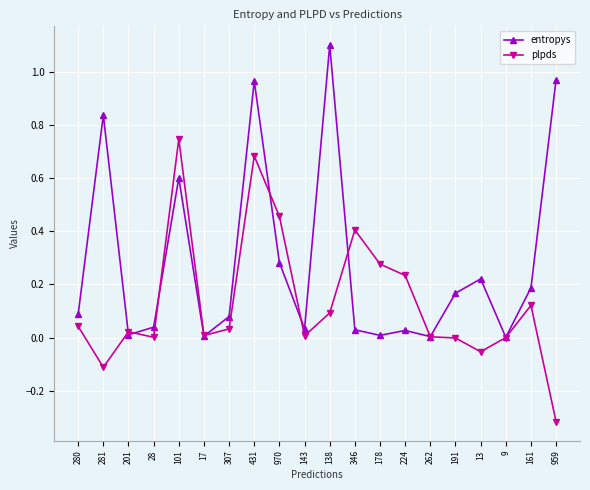

What is the label of the 9th point from the right?

346